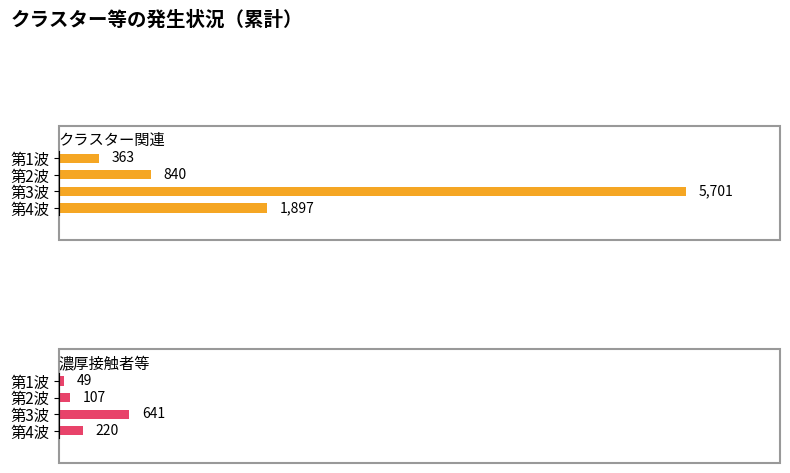

What are all the series names shown in the legend?

クラスター関連, 濃厚接触者等